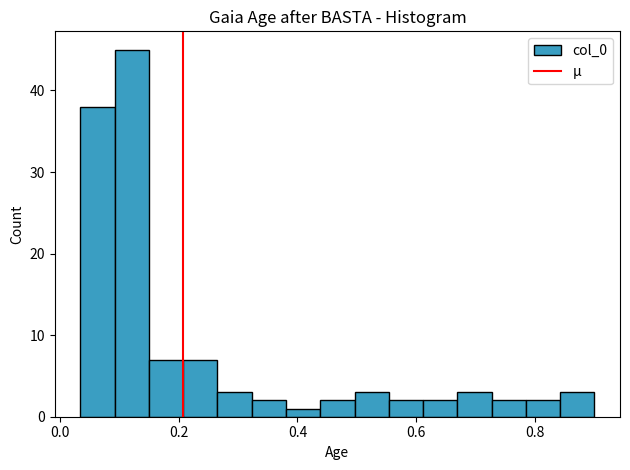

Around what value on the x-axis is the tallest bar? Give the approximate position of its centre, as read against the axis.

0.12